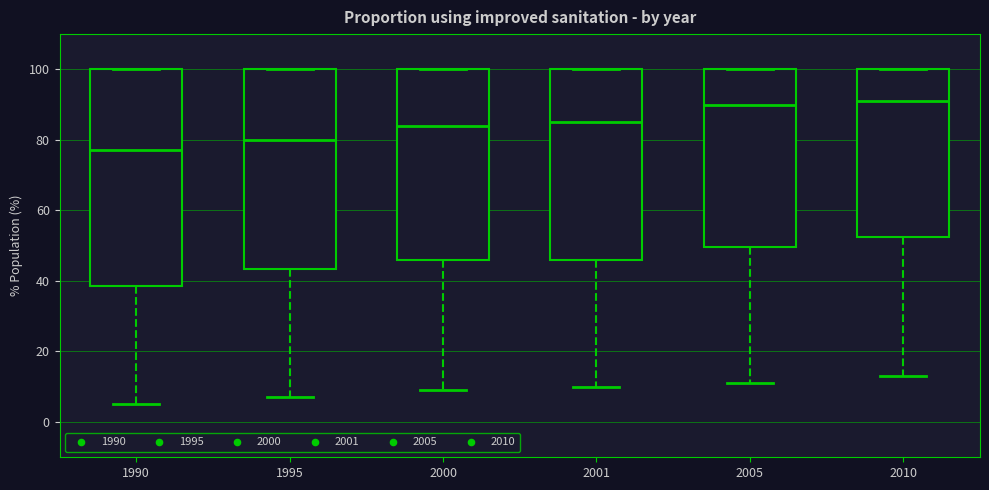

Reading left to right, read every box against the y-axis: the position of its median line, the range the box covers, and the ends of its whiskers. The values are not printed on the chart, so give them approximately, as read against the axis.

1990: median 78, box 38 to 100, whiskers 6 to 100
1995: median 80, box 44 to 100, whiskers 8 to 100
2000: median 84, box 46 to 100, whiskers 10 to 100
2001: median 86, box 46 to 100, whiskers 10 to 100
2005: median 90, box 50 to 100, whiskers 12 to 100
2010: median 92, box 52 to 100, whiskers 14 to 100